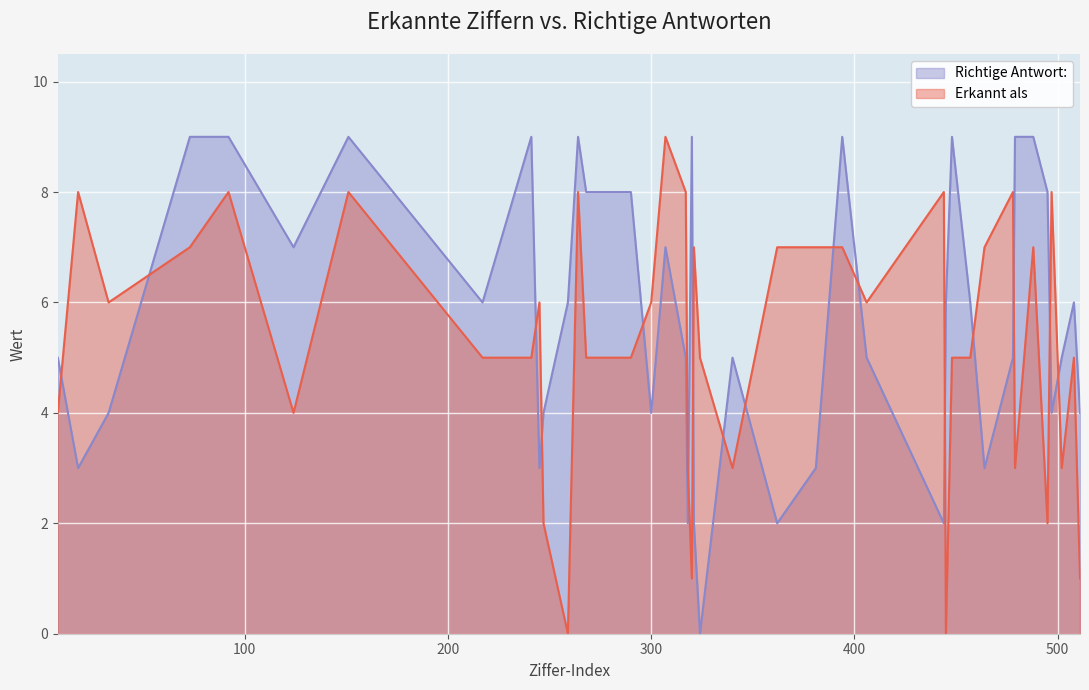

In Erkannt als, how many points are lower than both neighbors (excluding endpoints)?

10